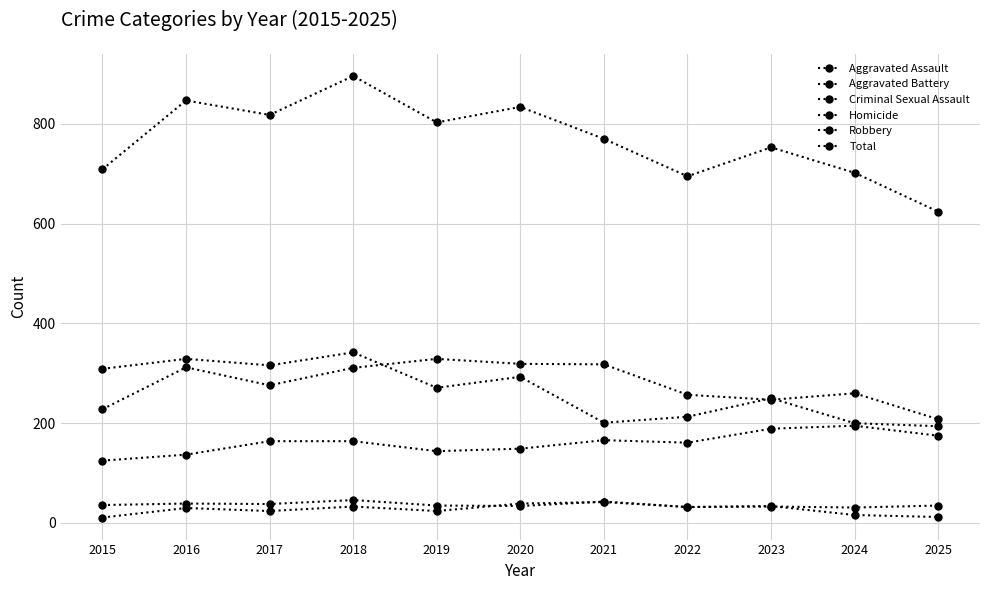

What is the maximum value shown in the chart?

896